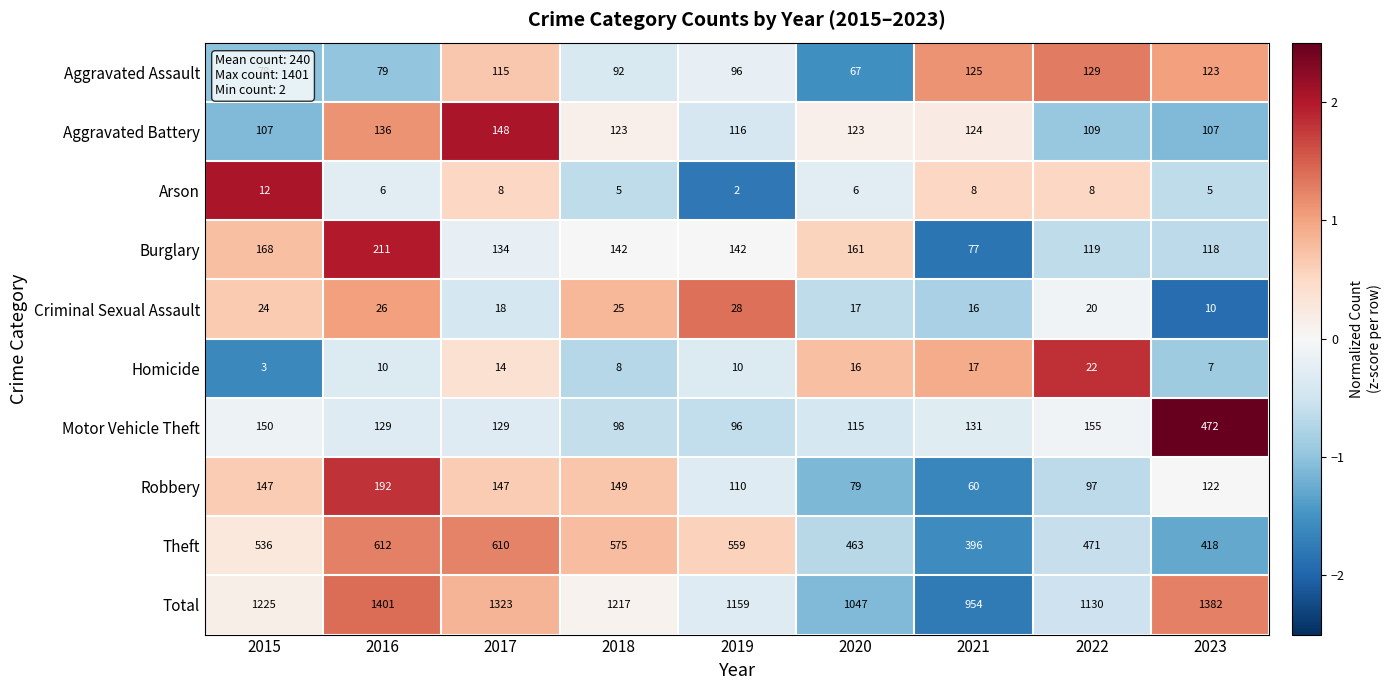

Is it true that Aggravated Assault equals 129 at 2022?

True